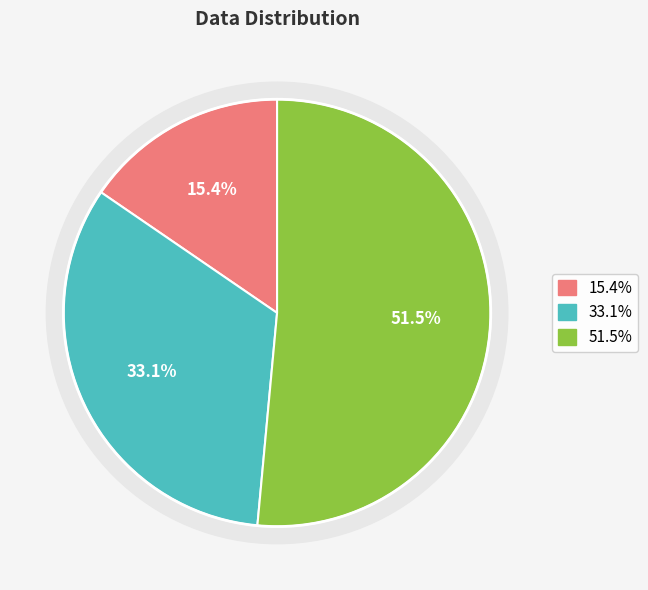

True or false: 0 accounts for 9% of the total.

False